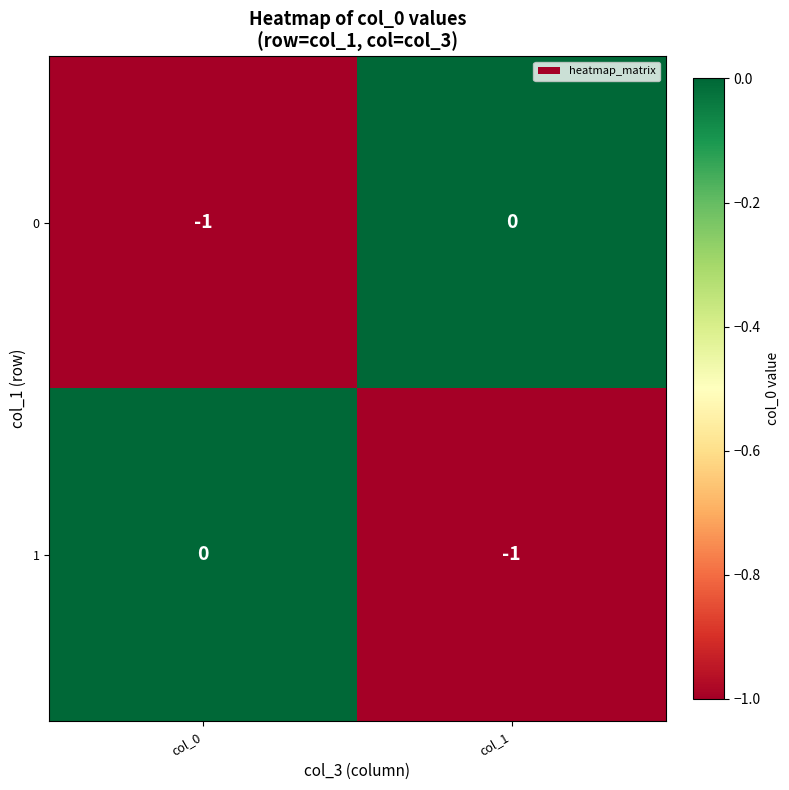

Which category has the lowest value in the 0 series?

col_0